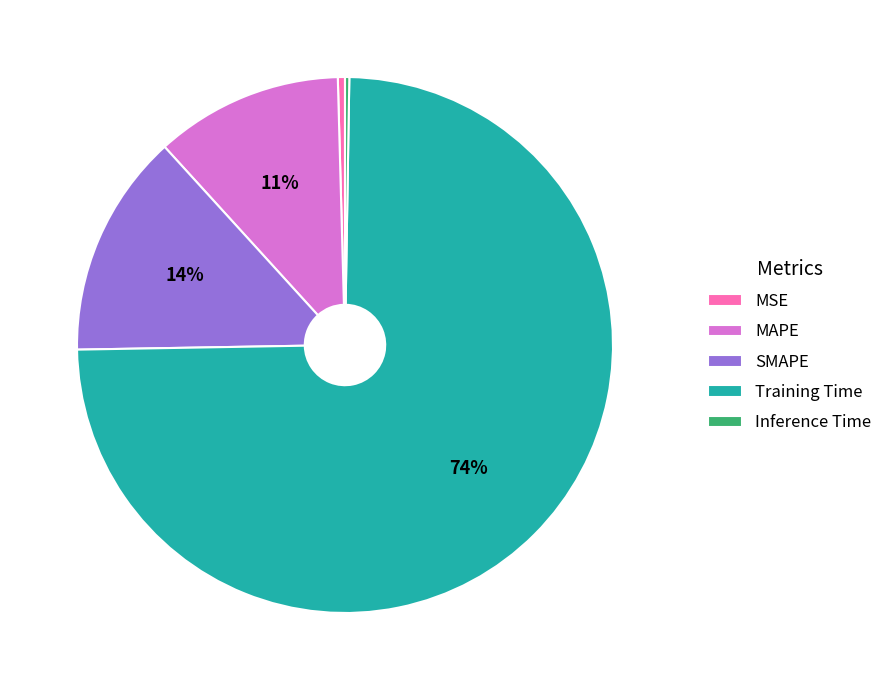

Which category has the biggest portion of the pie?

Training Time